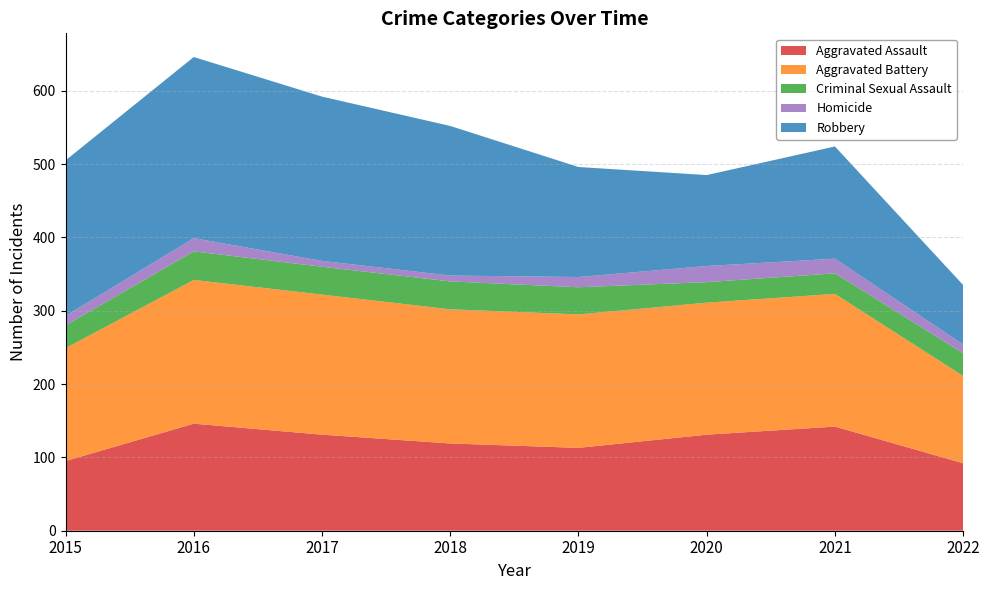

Reading left to right, extract all data points from this chart.

Aggravated Assault: 2015=95	2016=146	2017=131	2018=119	2019=113	2020=131	2021=142	2022=92
Aggravated Battery: 2015=154	2016=196	2017=191	2018=183	2019=182	2020=180	2021=181	2022=119
Criminal Sexual Assault: 2015=31	2016=39	2017=38	2018=38	2019=37	2020=28	2021=28	2022=31
Homicide: 2015=13	2016=18	2017=8	2018=8	2019=14	2020=22	2021=20	2022=12
Robbery: 2015=212	2016=247	2017=224	2018=204	2019=150	2020=124	2021=153	2022=81